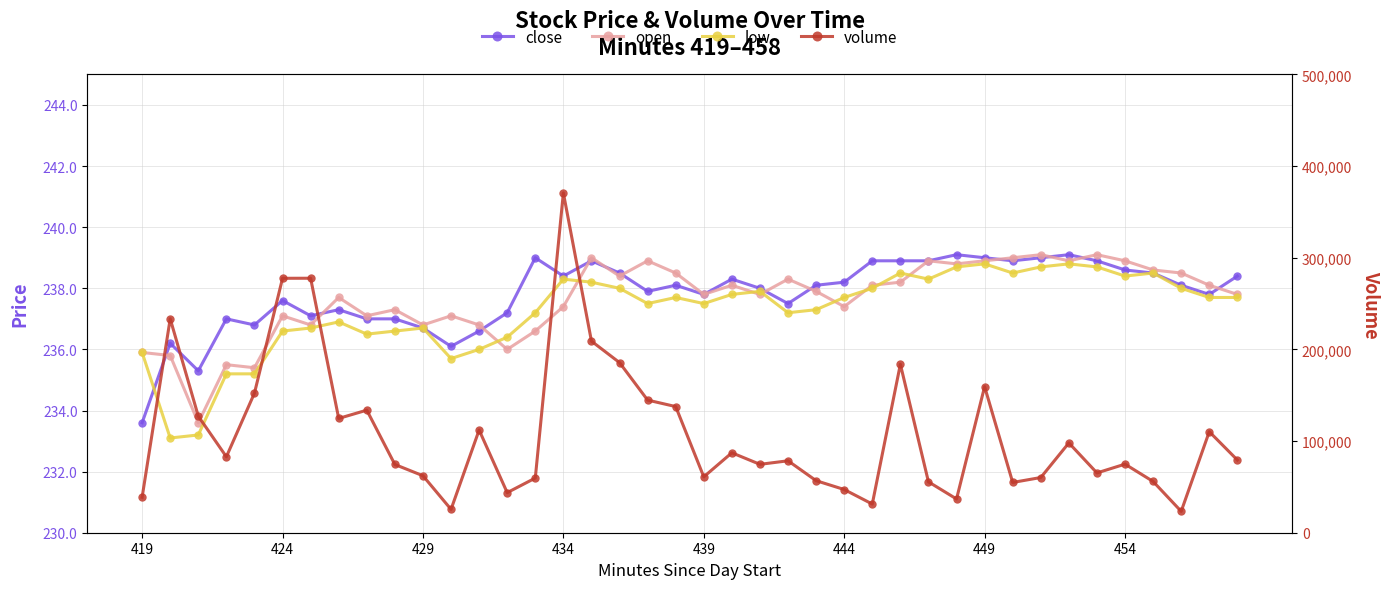

List the series in order of their peak value, highest first.

volume, close, open, low